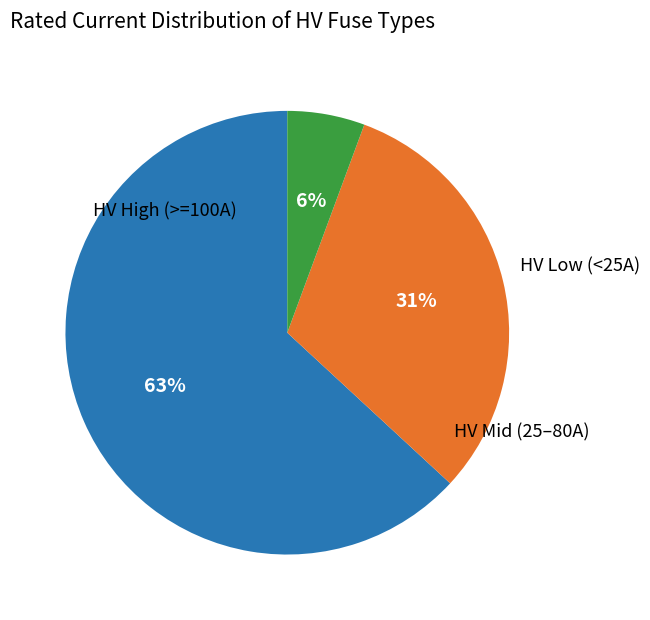

Is there any slice that represents more than half of the pie?

Yes